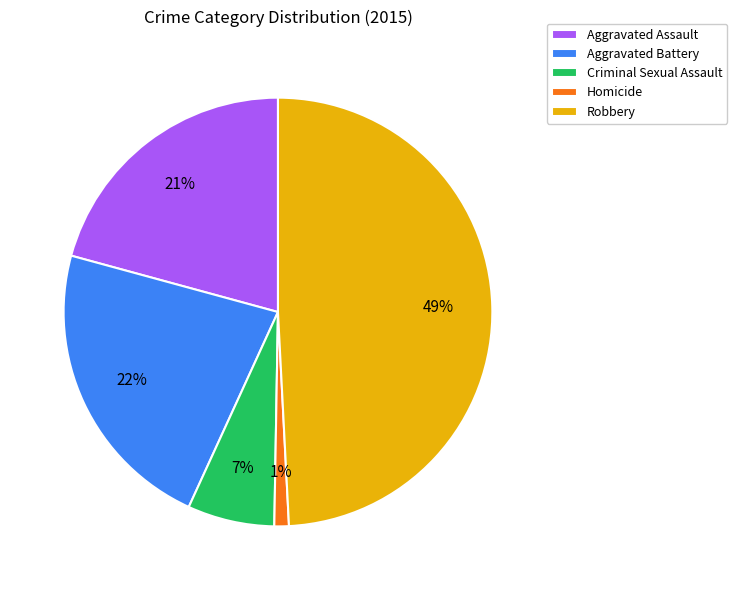

Combined, do Aggravated Assault and Robbery account for over 50%?

Yes